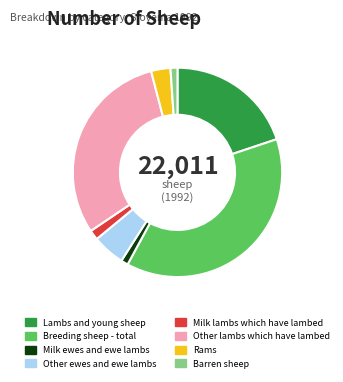

Do Barren sheep and Breeding sheep - total together represent more than half of the pie?

No